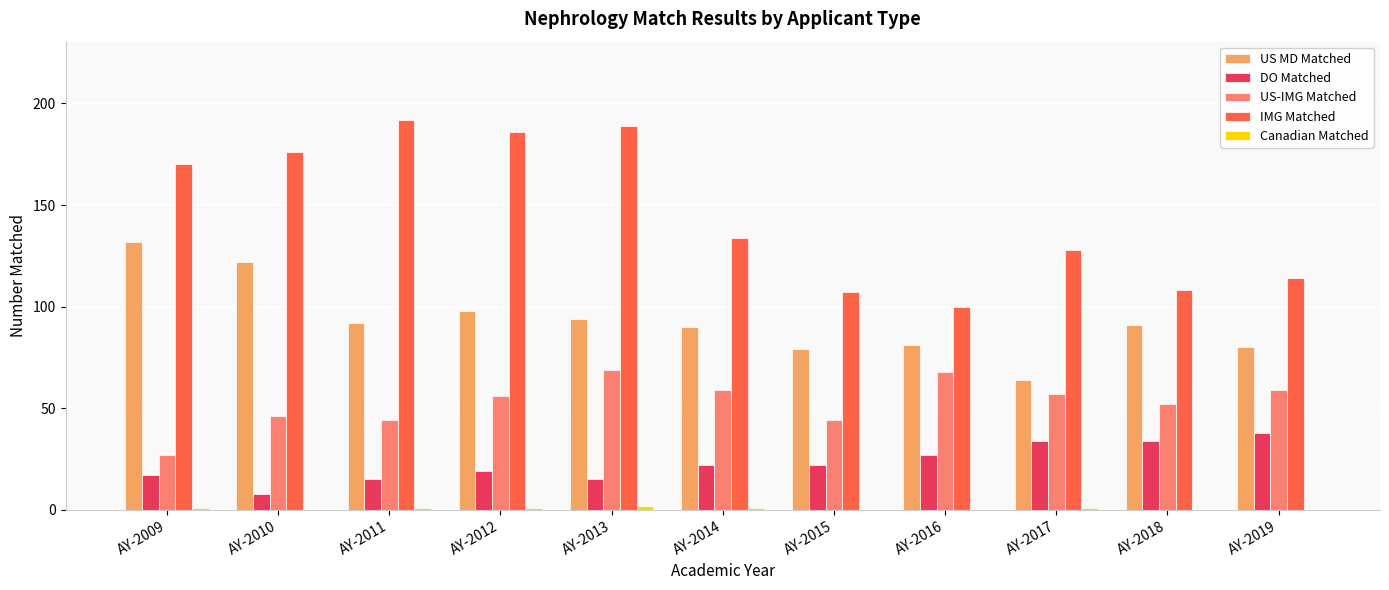

What is the greatest value displayed?

192